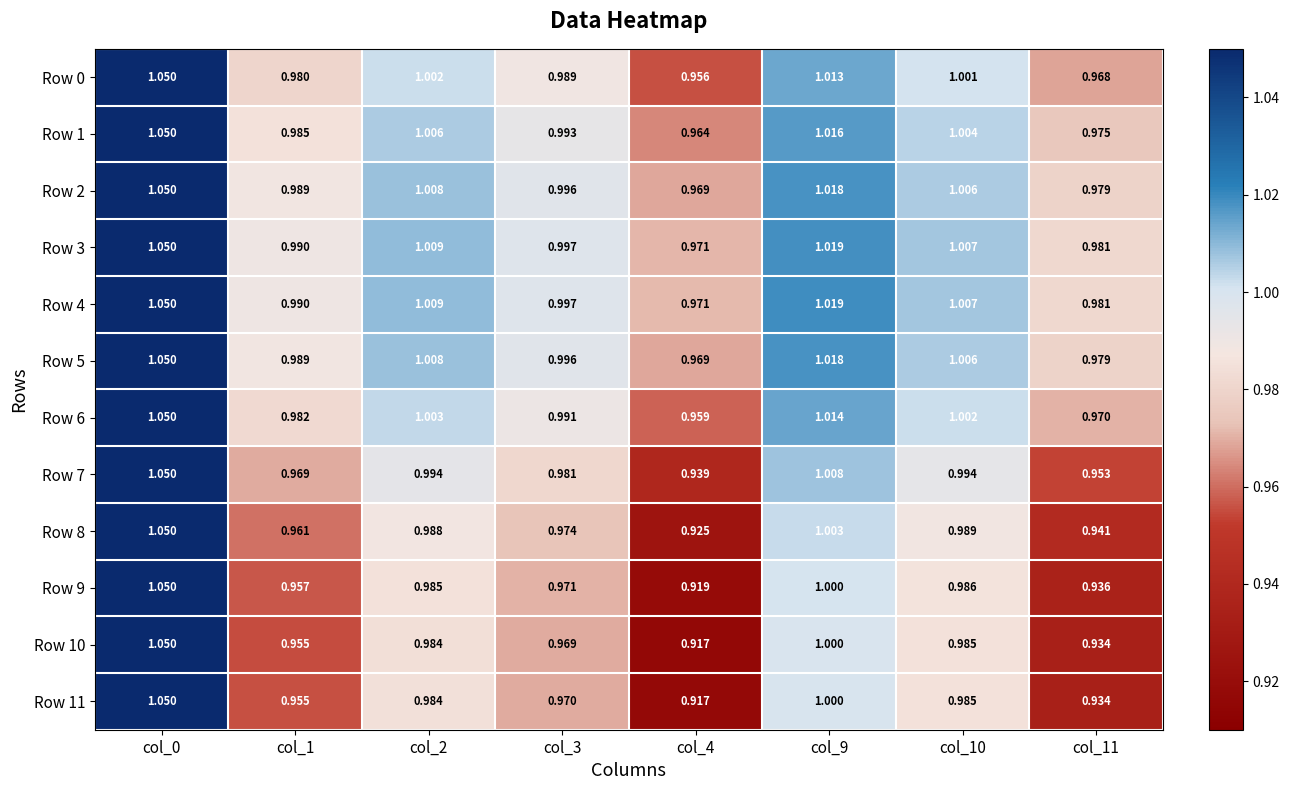

Is the value of Row 7 at col_1 greater than the value of Row 8 at col_0?

No